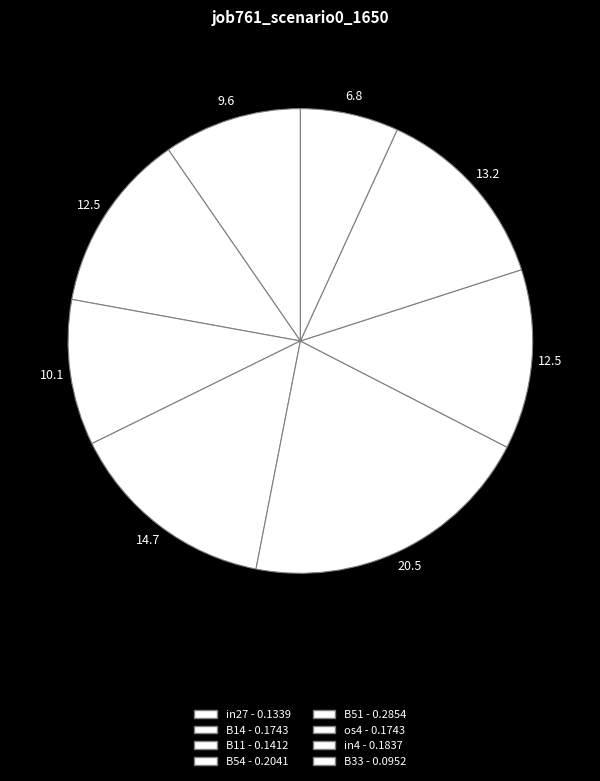

Is it true that B54 is 3% of the pie?

False